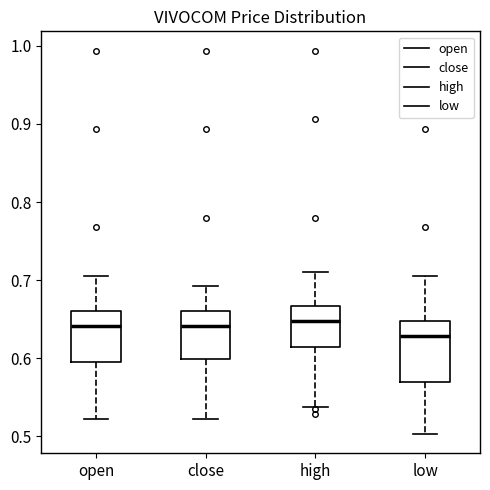

Where is the lower edge of the box for close on the y-axis? The values are not printed on the chart, so give them approximately, as read against the axis.

0.60